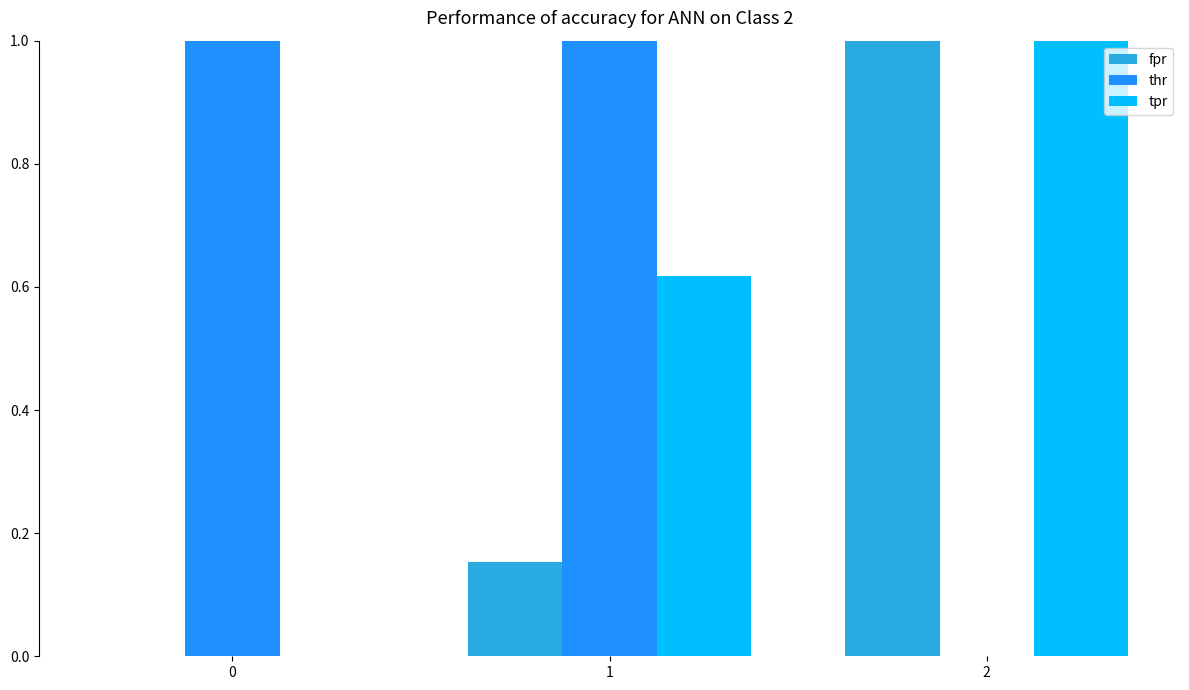

What is the approximate value of tpr at 1?

0.6